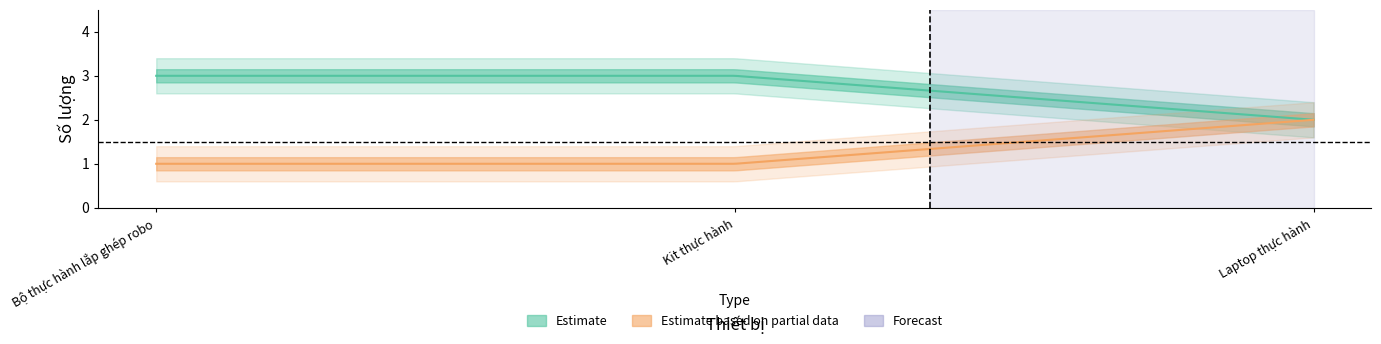

Which has a higher value, Bộ thực hành lắp ghép robo or Kit thực hành?

Bộ thực hành lắp ghép robo